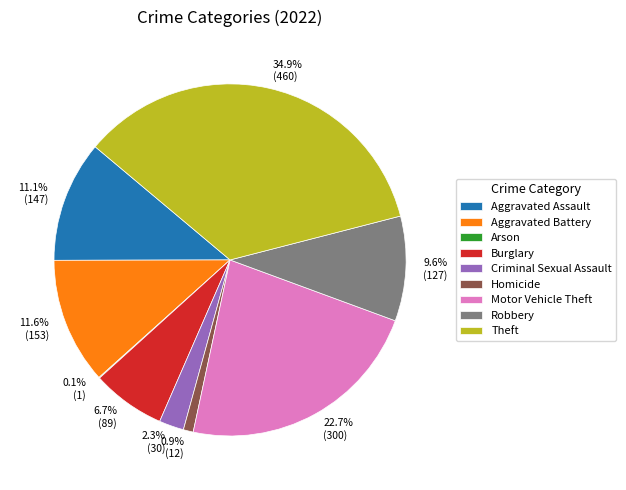

Which slice is the largest?

Theft